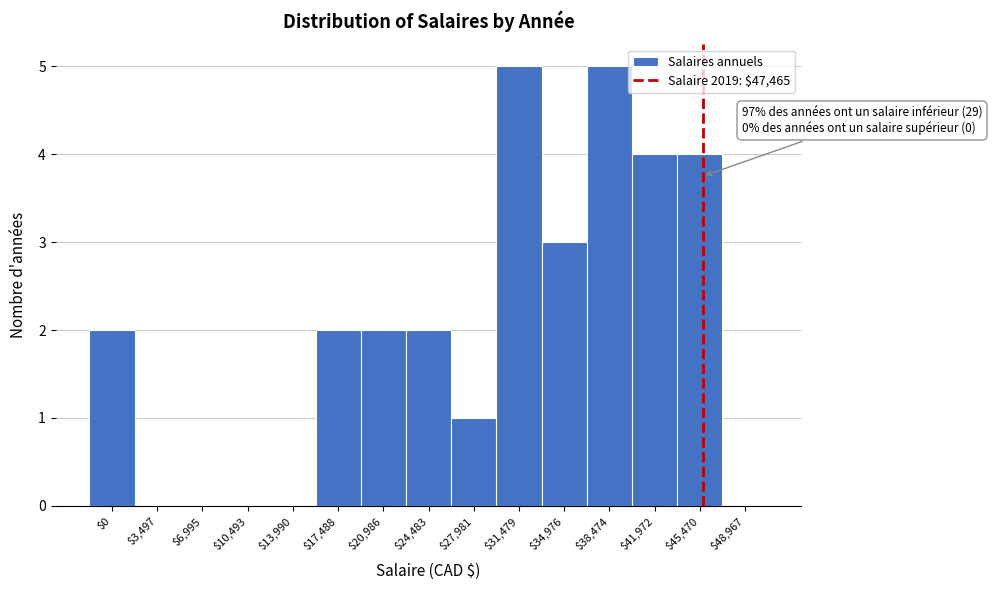

True or false: the data shows 7 at $45,470.

False